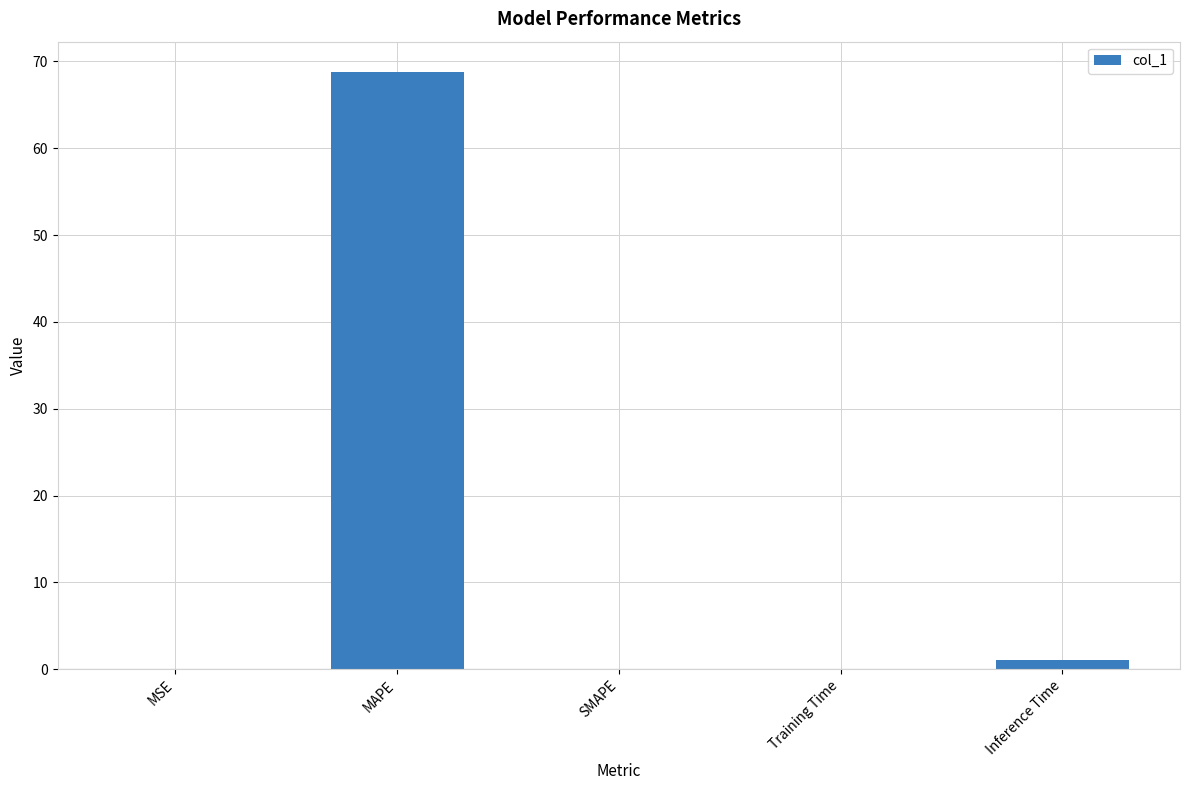

What is the average value?

14.0